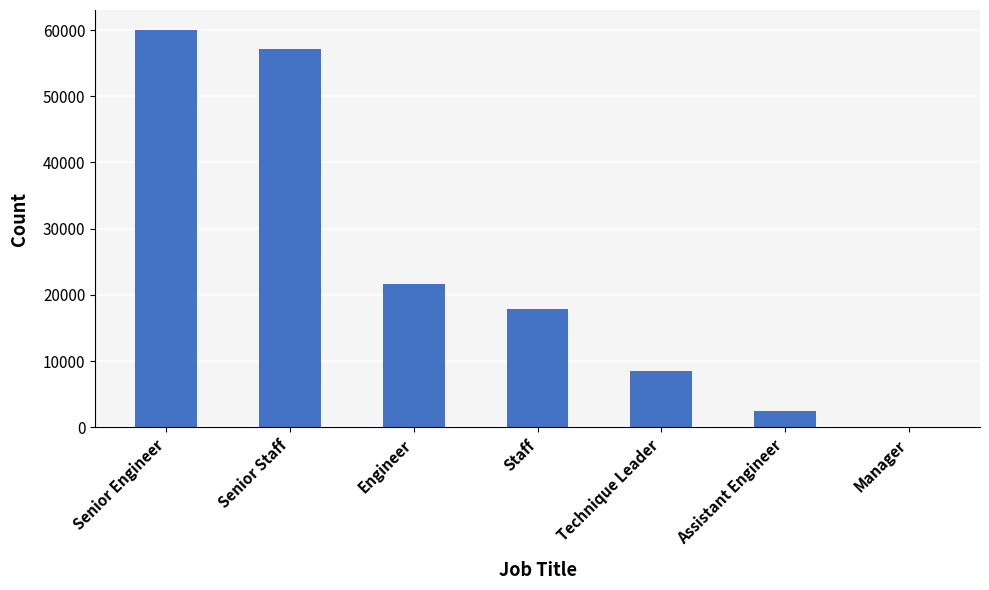

Which label corresponds to the largest value in the chart?

Senior Engineer